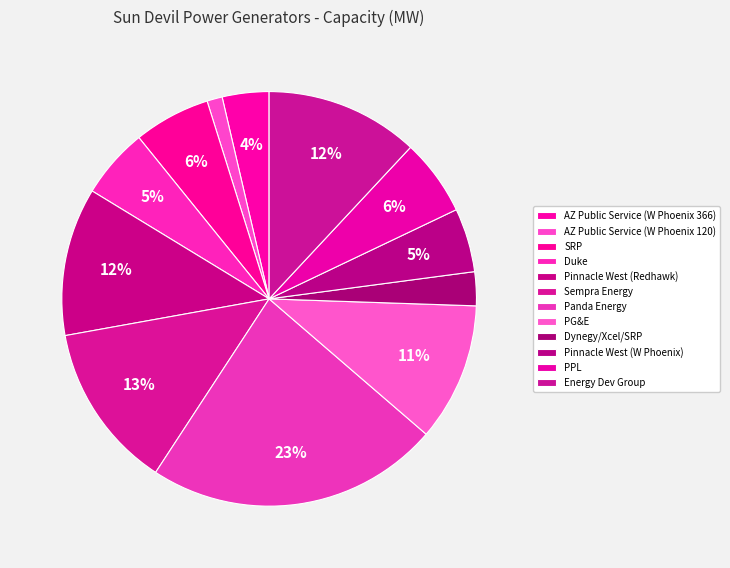

Approximately how many times larger is the value at Sempra Energy compared to Pinnacle West (W Phoenix)?

2.6